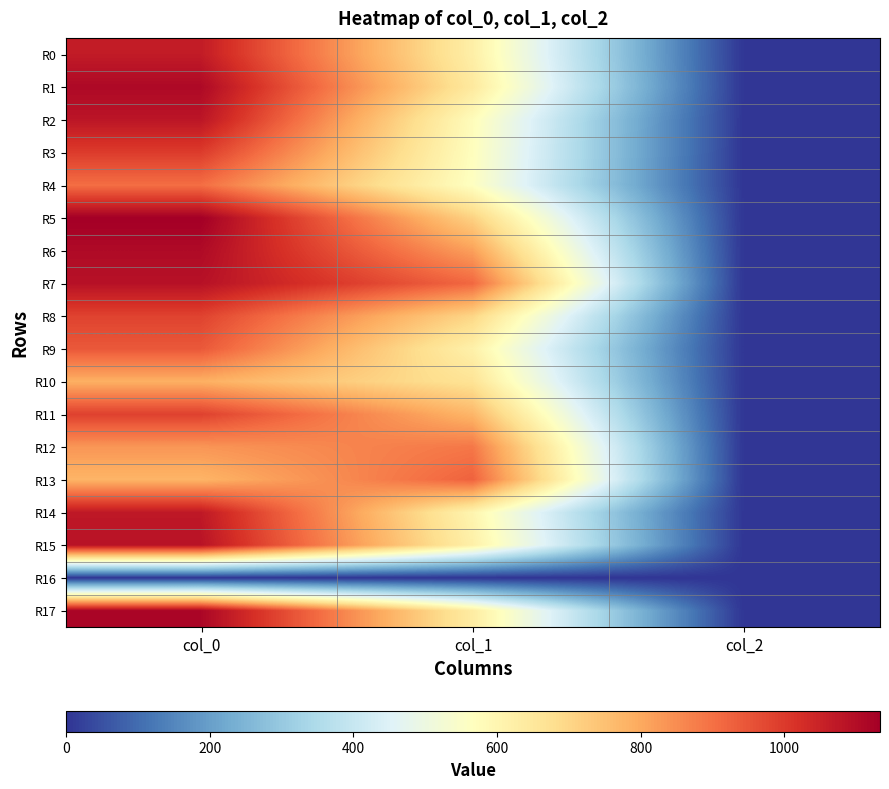

List the series in order of their peak value, lowest first.

R16, R10, R12, R4, R13, R9, R8, R11, R3, R0, R14, R2, R15, R7, R6, R1, R17, R5